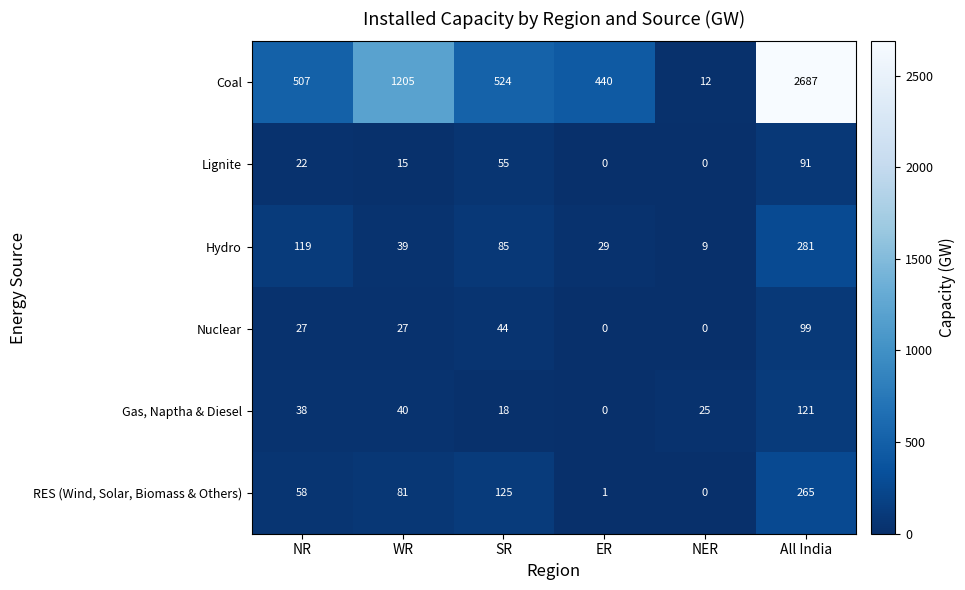

What is the total value across all series at ER?

470